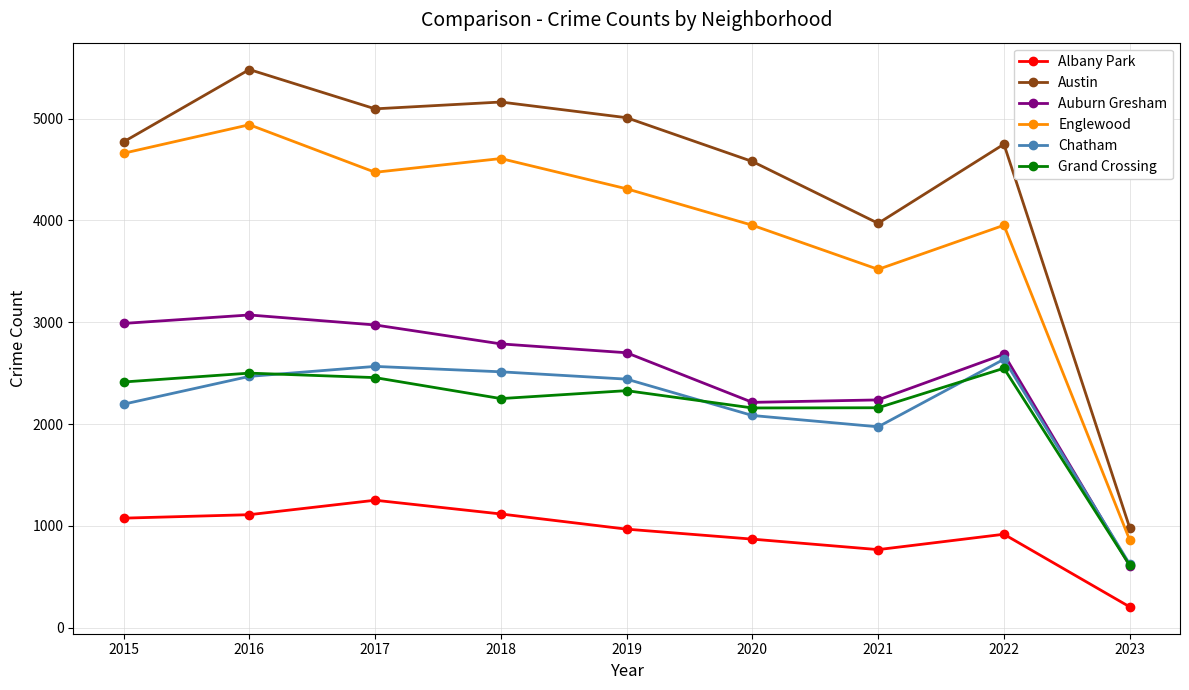

How many series are shown in this chart?

6